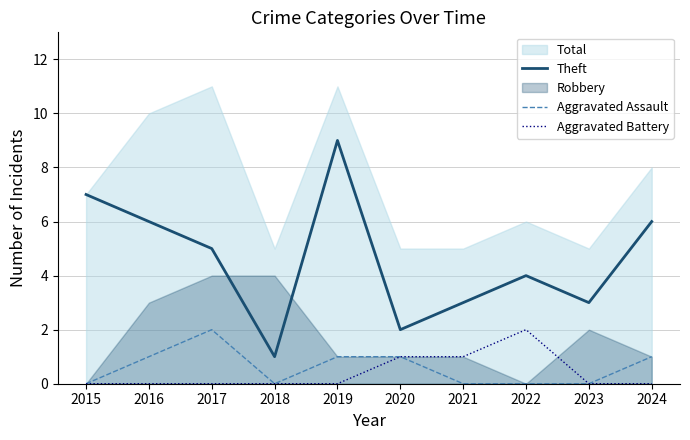

True or false: Theft and Aggravated Assault intersect in this chart.

False